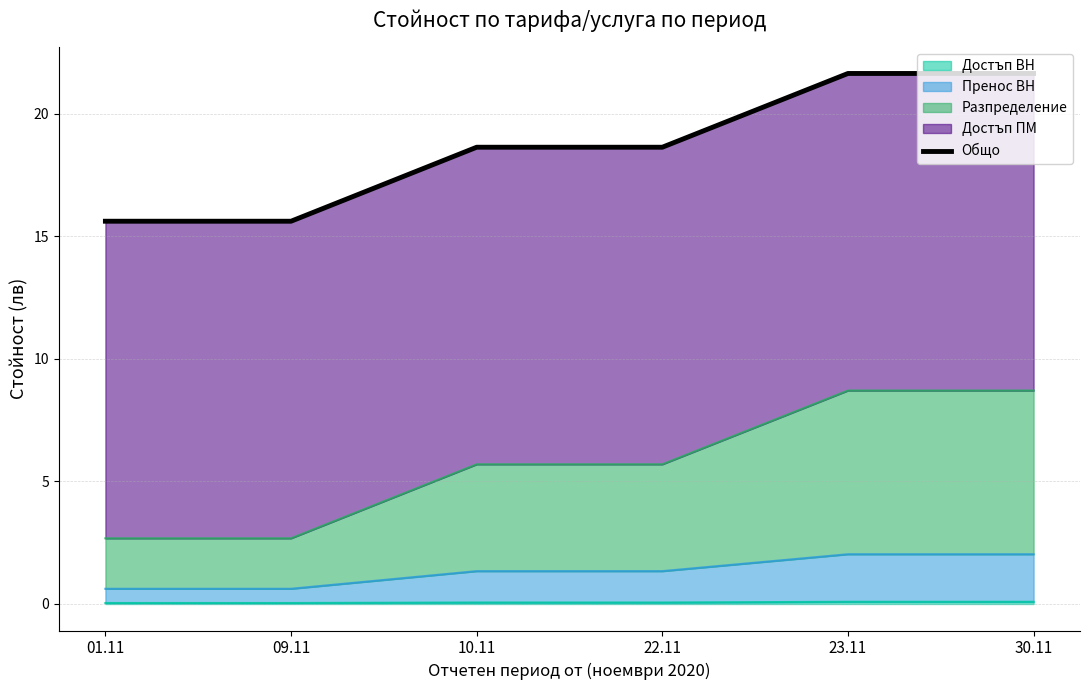

Reading right to left, transcribe all the data shown in this chart.

21.7	21.7	18.6	18.6	15.6	15.6